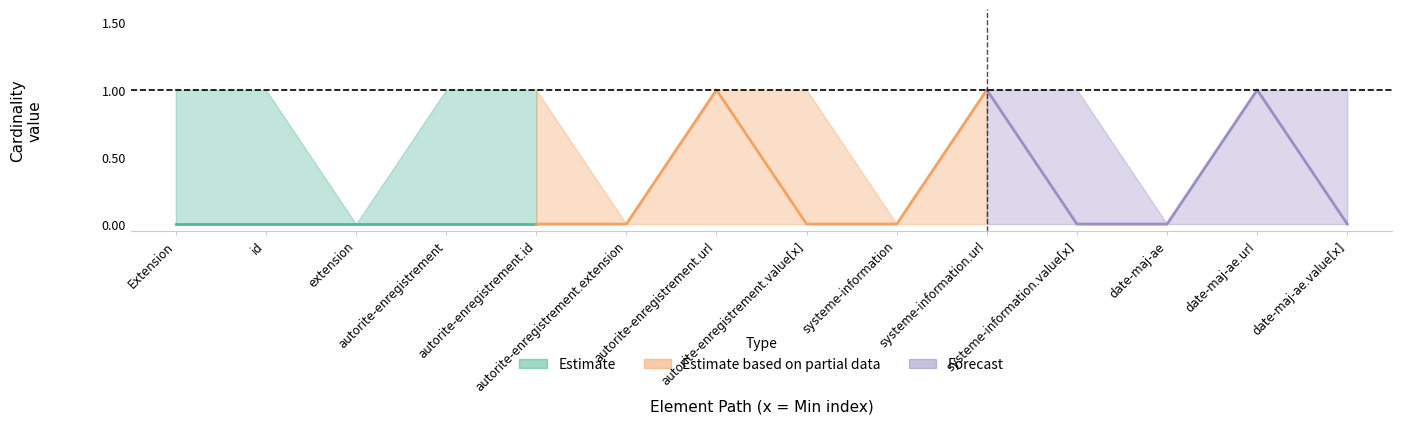

Which category has the highest value across all series?

Extension